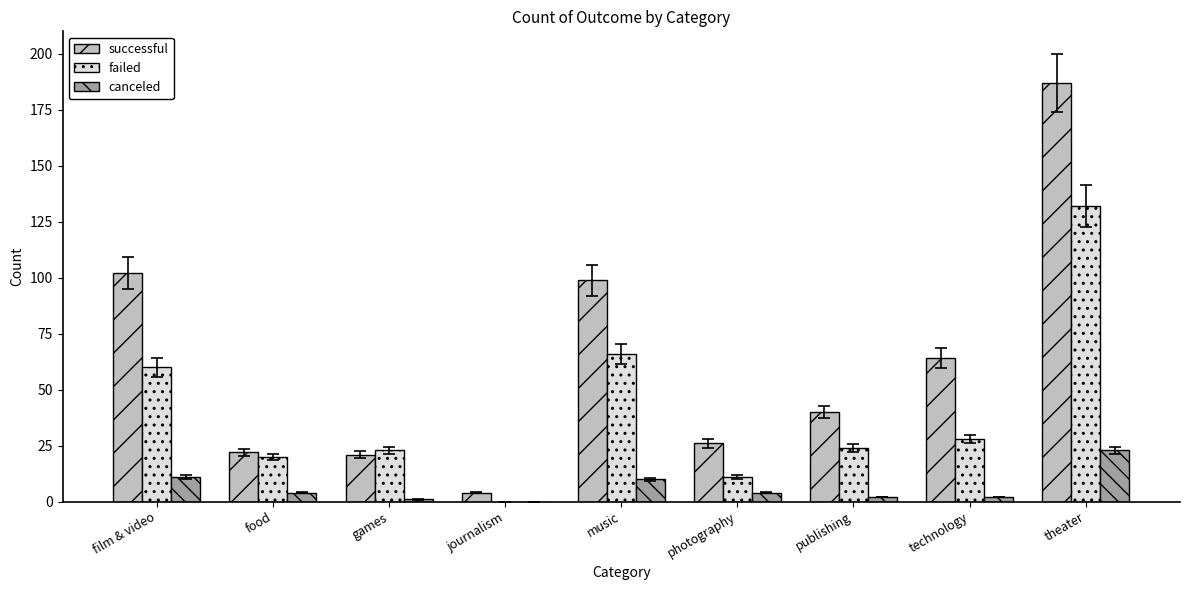

What is the sum of all successful values?

565